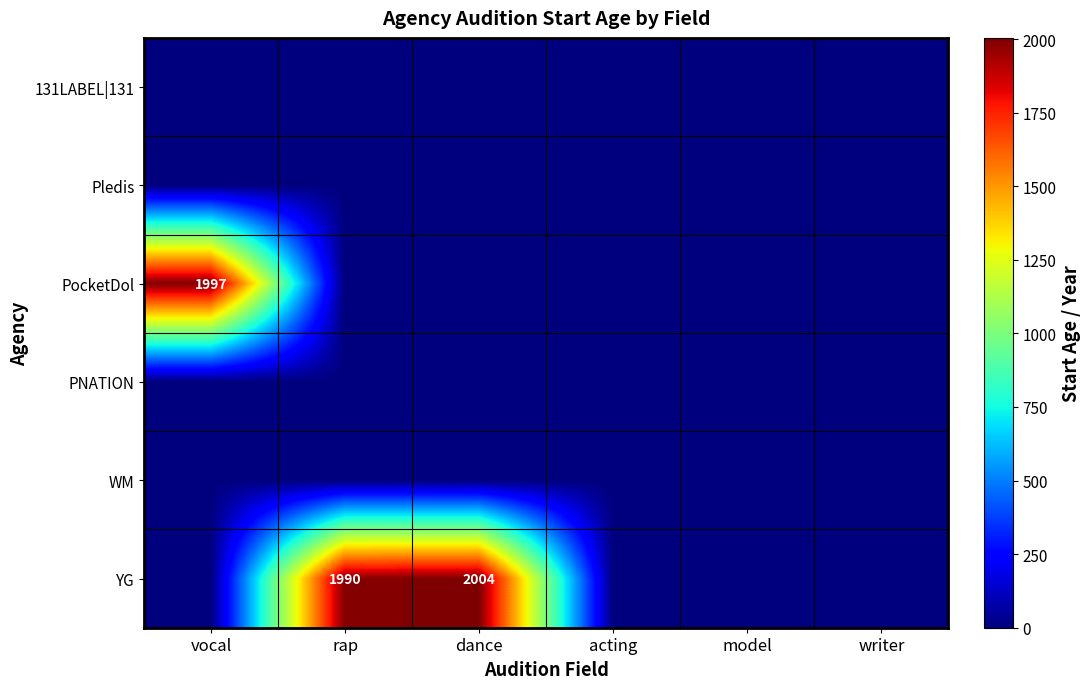

Which has a higher value, acting or vocal?

acting